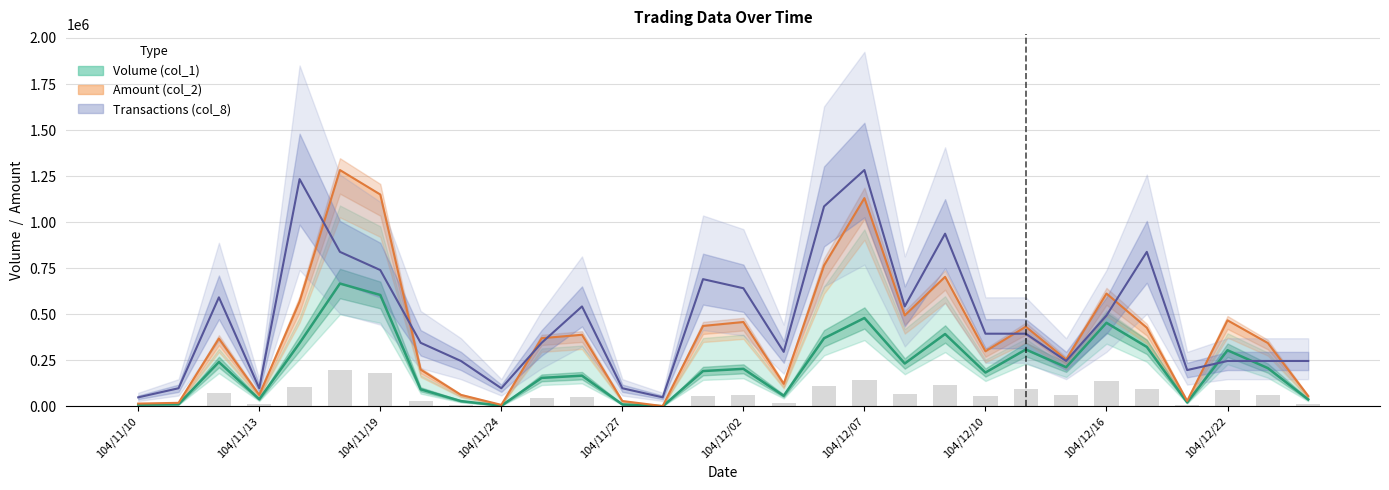

The value of Volume (col_1) at 104/12/11 is 547259.0. True or false?

False